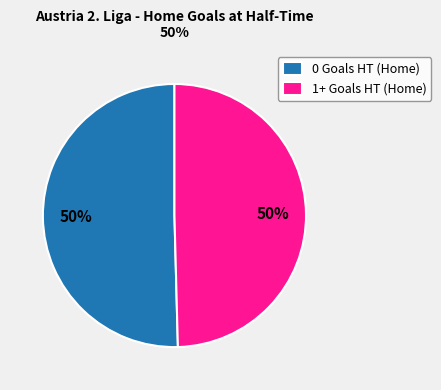

To the nearest percent, what percentage of the pie is 0 Goals HT (Home)?

50%